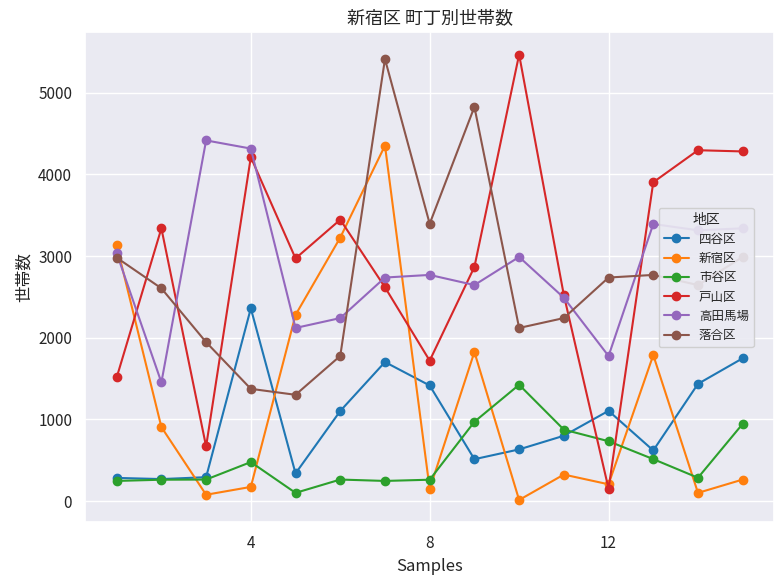

What is the value of the 戸山区 point at the 8th from the left?

1720